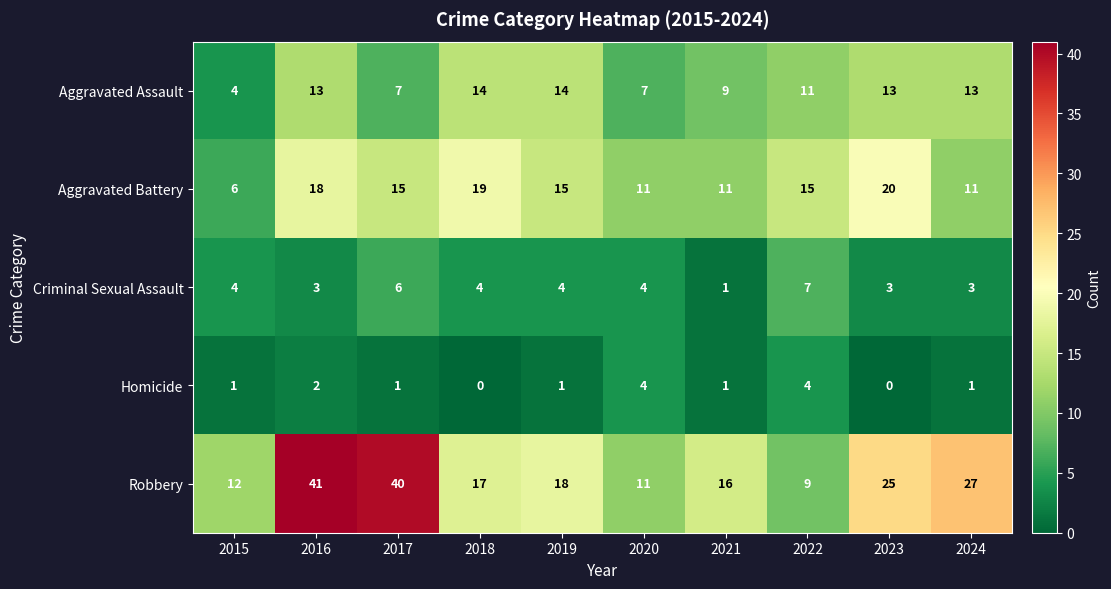

The Robbery series shows 11 at 2018. True or false?

False